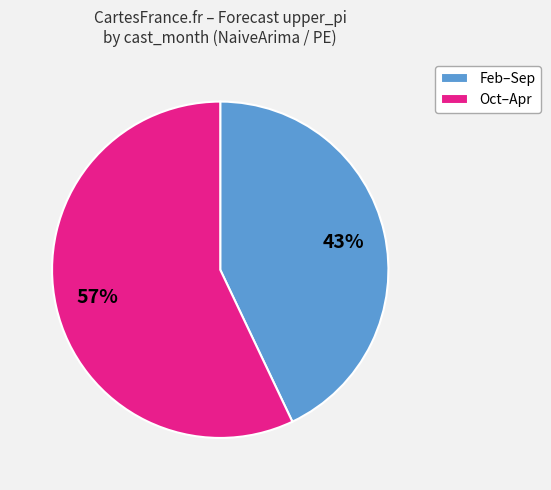

Which slice is the largest?

Oct–Apr